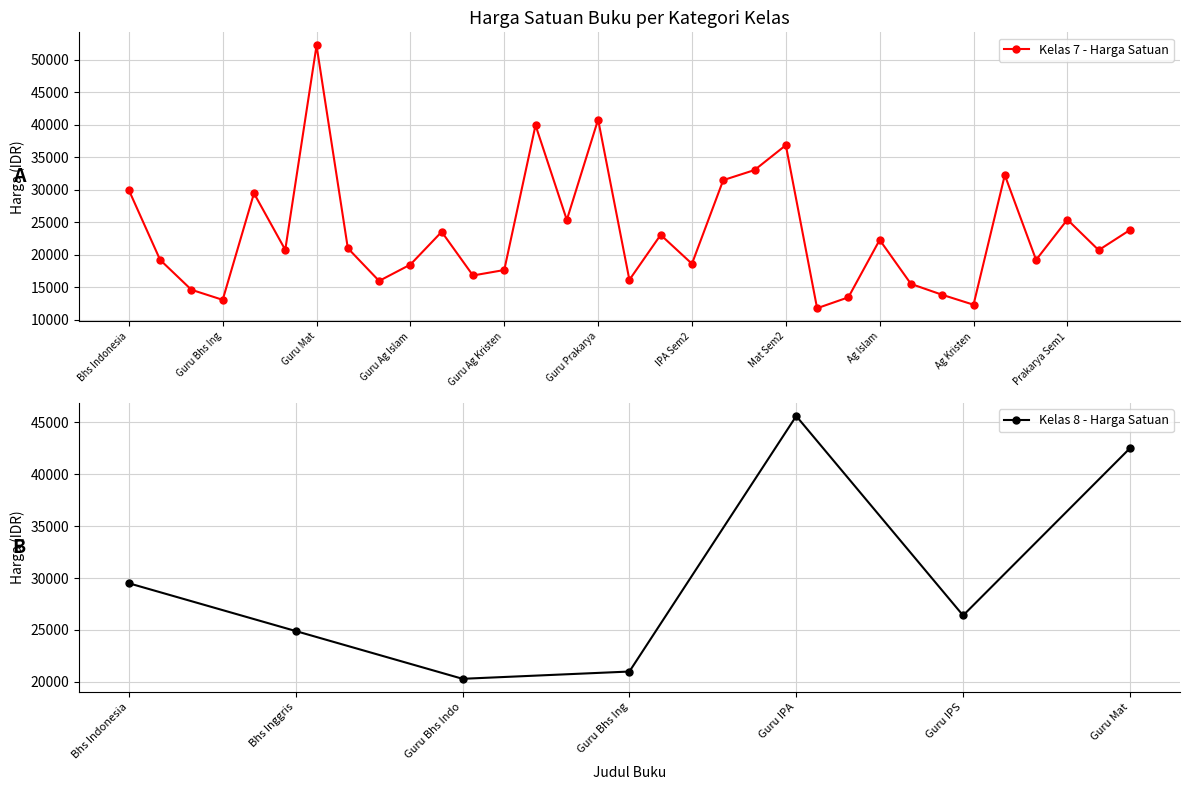

The Kelas 7 - Harga Satuan series shows 4167 at Guru Ag Islam. True or false?

False